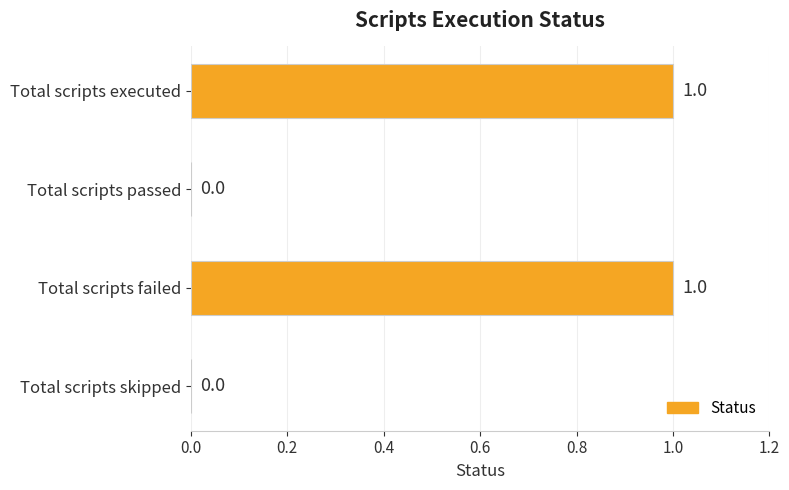

Are the bars horizontal?

Yes